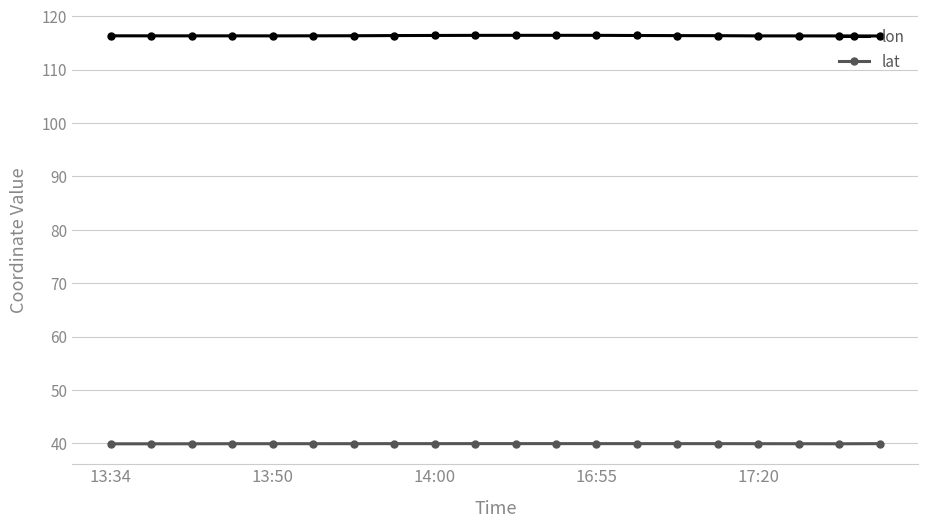

How many lines are shown in the chart?

2